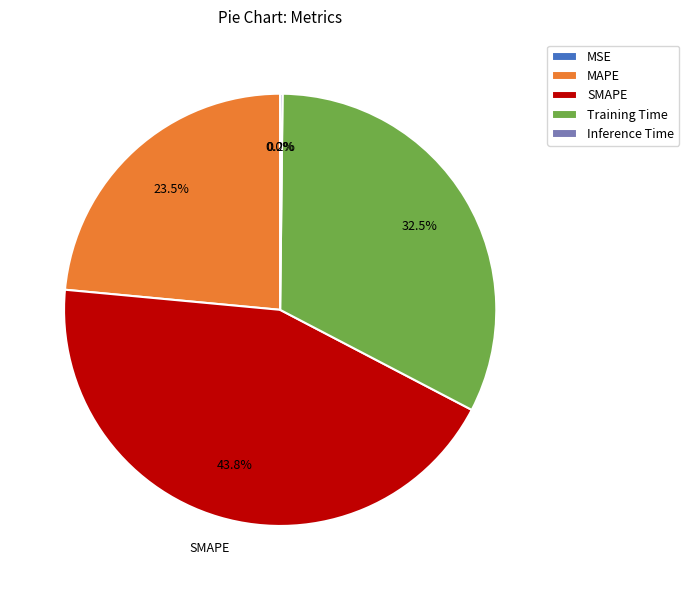

True or false: Training Time accounts for 23% of the total.

False